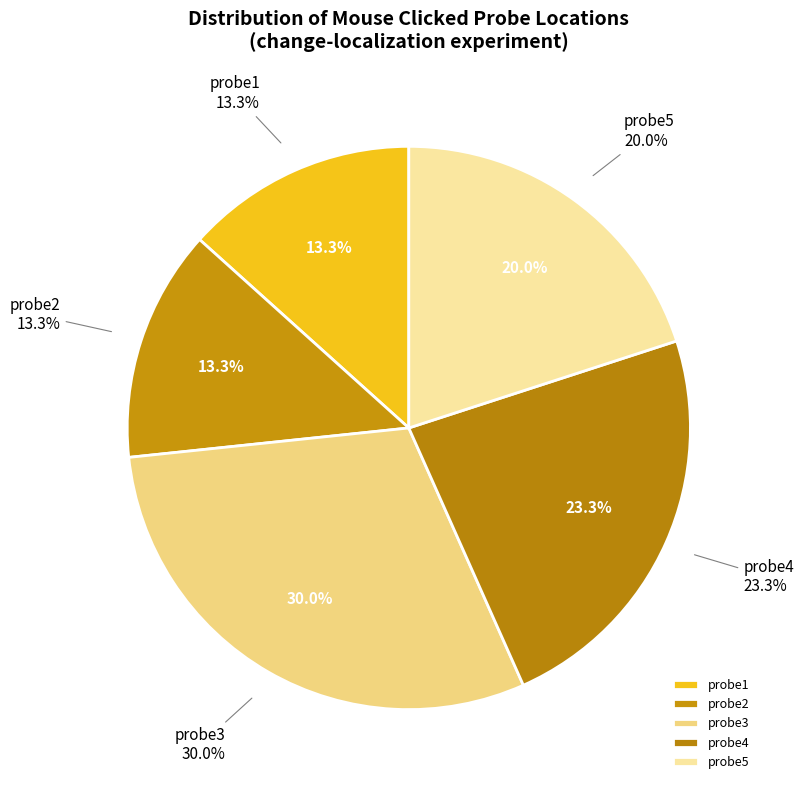

What is the smallest slice in the pie chart?

probe2